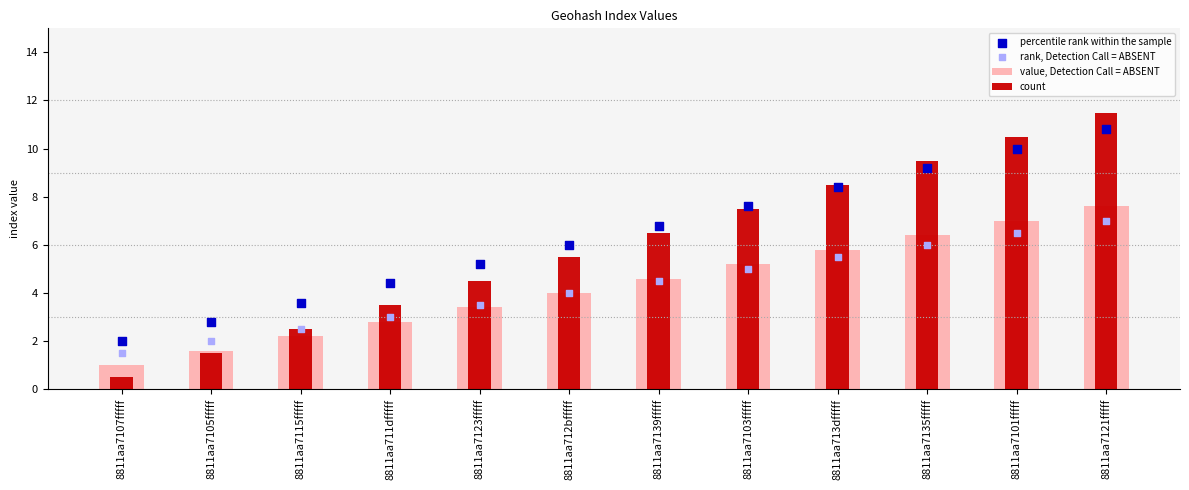

Which series has the widest spread of Y values?

count